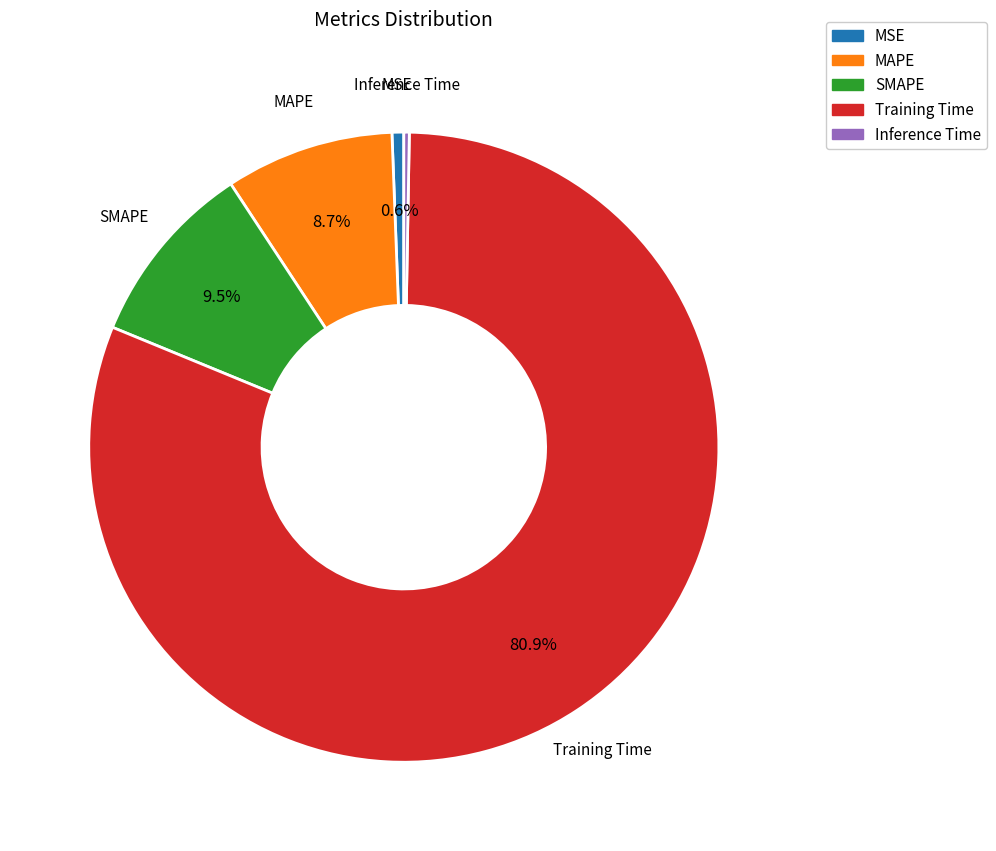

Does MAPE account for over 50% of the chart?

No